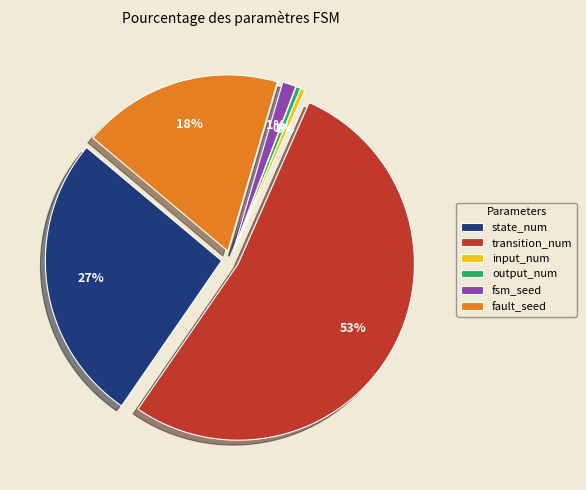

Does transition_num account for over 50% of the chart?

Yes